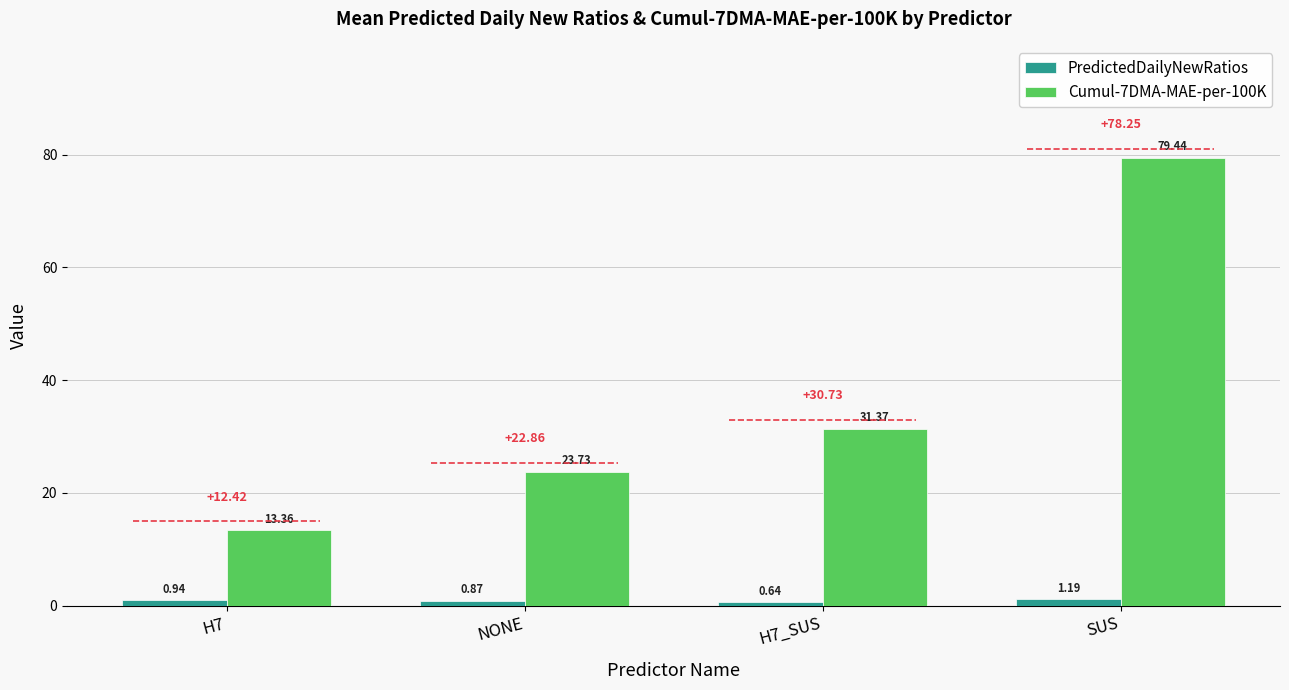

At NONE, list the series in order from largest to smallest.

Cumul-7DMA-MAE-per-100K, PredictedDailyNewRatios